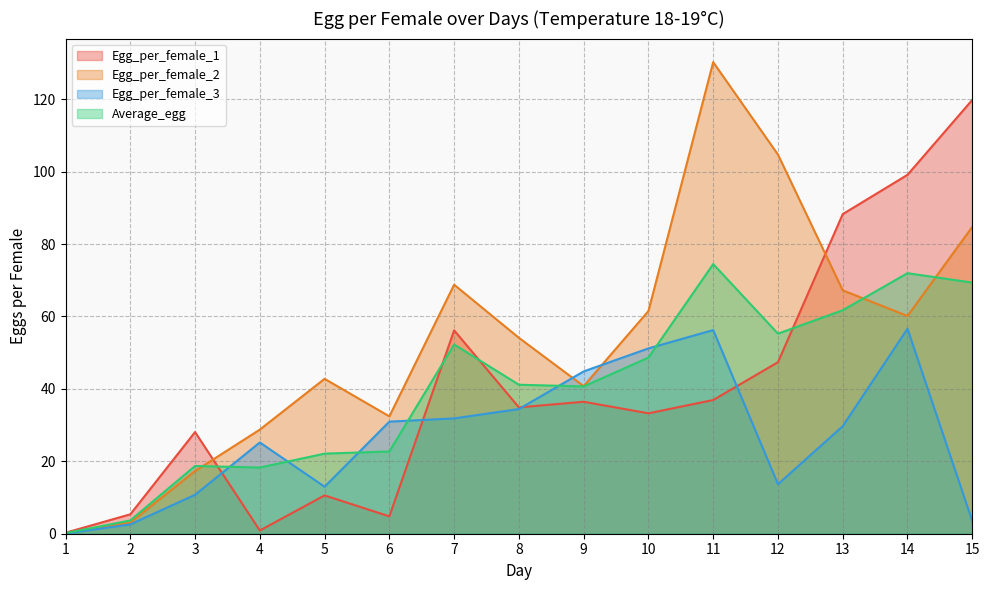

Reading left to right, list all the values displayed in this chart.

Egg_per_female_1: 1=0.3	2=5.4	3=28.1	4=0.9	5=10.6	6=4.8	7=56.2	8=34.9	9=36.5	10=33.3	11=36.9	12=47.4	13=88.3	14=99.1	15=119.8
Egg_per_female_2: 1=0.2	2=3.1	3=17.3	4=28.8	5=42.8	6=32.4	7=68.8	8=54.1	9=40.8	10=61.5	11=130.2	12=104.7	13=67.2	14=60.1	15=84.8
Egg_per_female_3: 1=0.1	2=2.6	3=10.8	4=25.2	5=13.0	6=31.0	7=31.9	8=34.4	9=44.8	10=51.2	11=56.2	12=13.7	13=29.7	14=56.6	15=3.5
Average_egg: 1=0.2	2=3.7	3=18.7	4=18.3	5=22.1	6=22.7	7=52.3	8=41.1	9=40.7	10=48.6	11=74.5	12=55.3	13=61.7	14=72.0	15=69.4